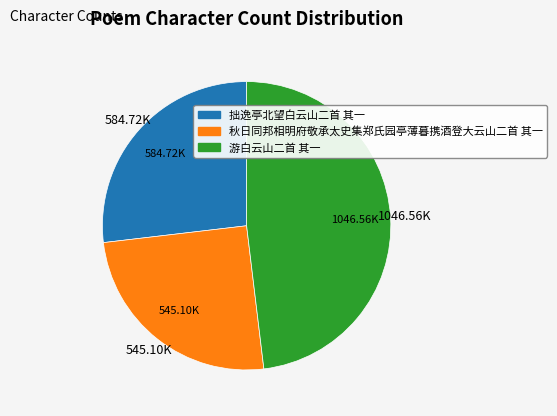

Is 游白云山二首 其一 the majority of the pie?

No